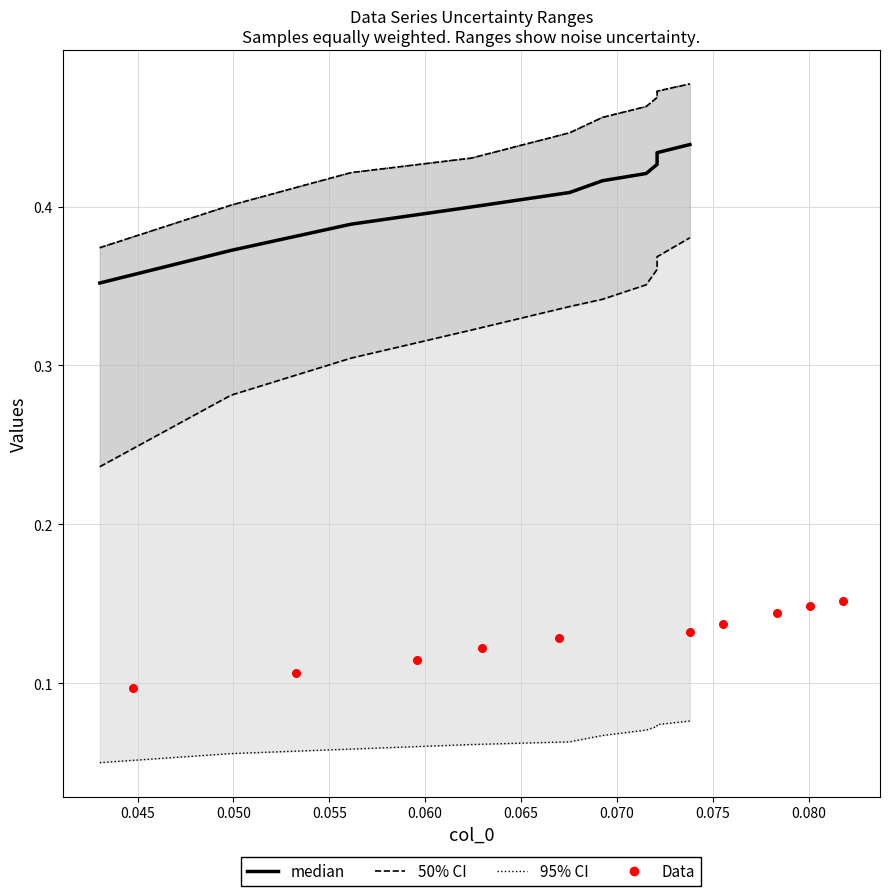

Is the value of 95% CI at 0.085 greater than the value of 50% CI at 0.085?

Yes